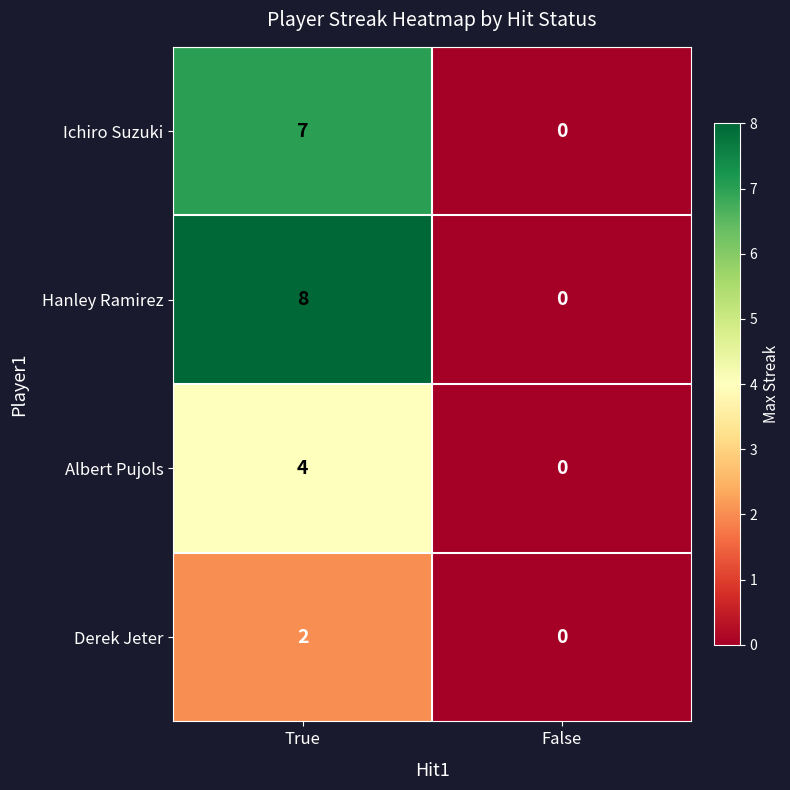

Rank the series by their maximum value, from lowest to highest.

Derek Jeter, Albert Pujols, Ichiro Suzuki, Hanley Ramirez